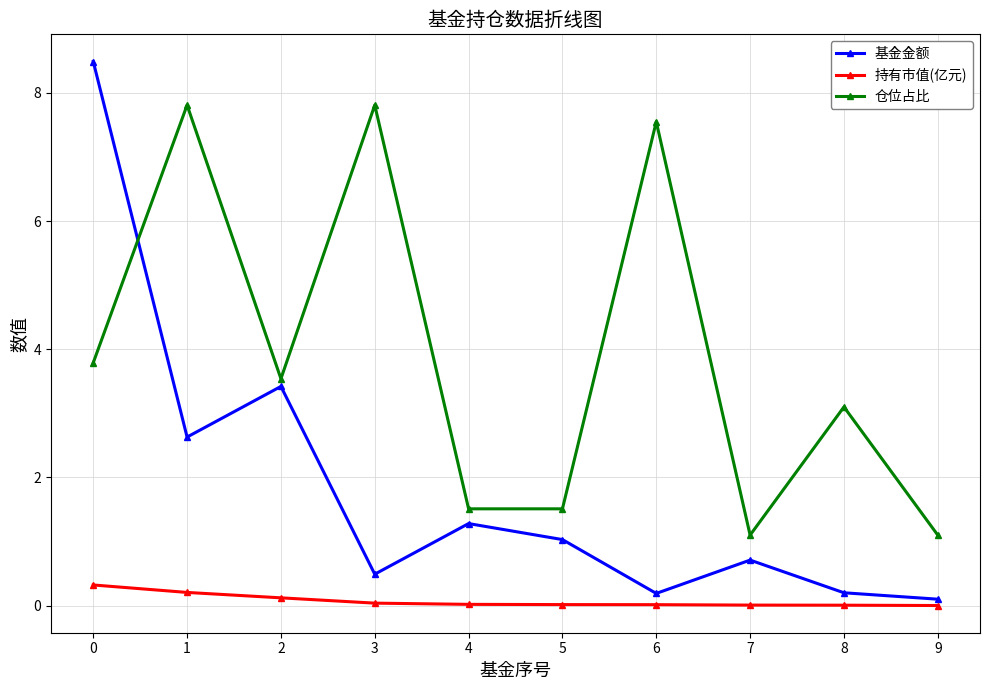

True or false: 仓位占比 has a value of 5.4 at 2.

False